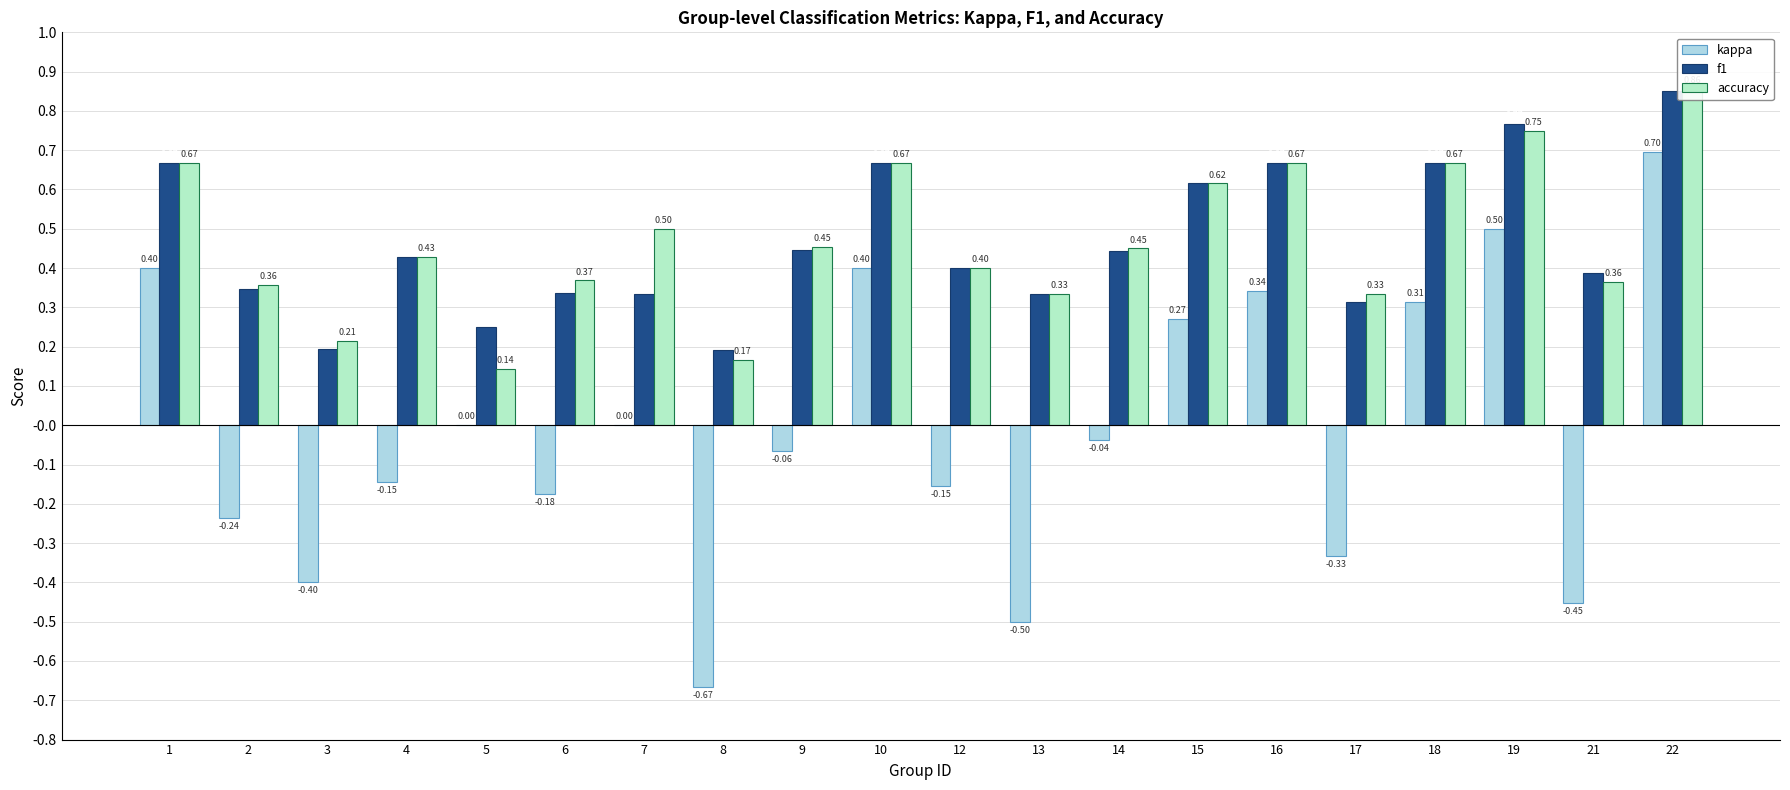

What is the difference between the maximum and minimum values in the accuracy series?

0.7